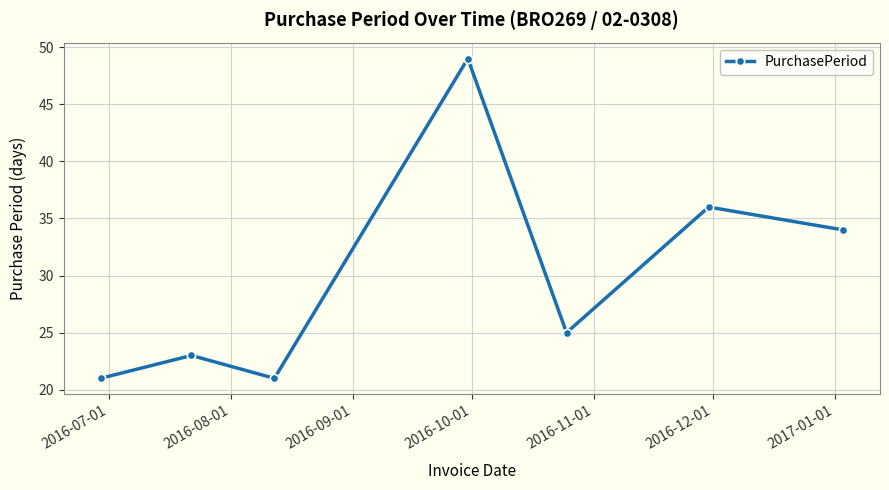

What is the smallest value displayed?

21